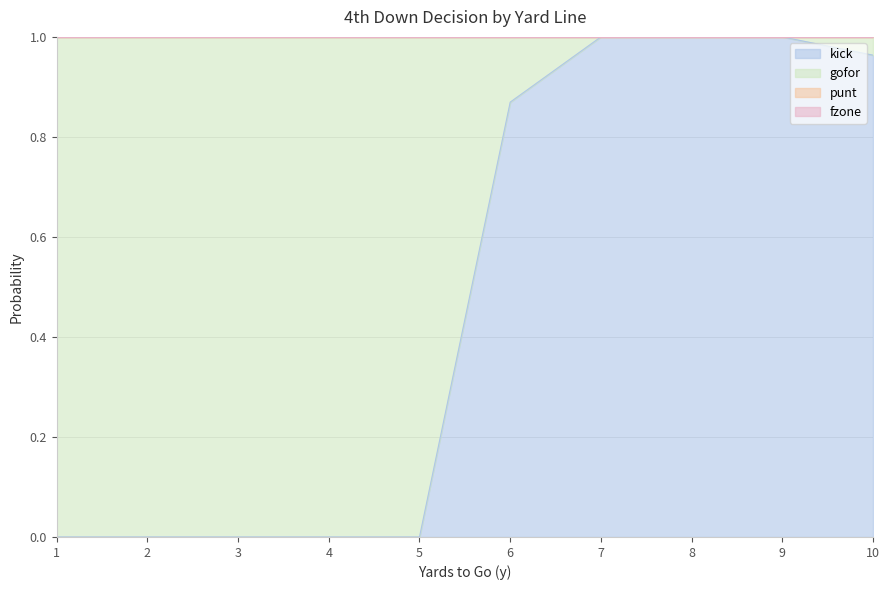

True or false: punt has more than 0 points higher than both neighbors.

False